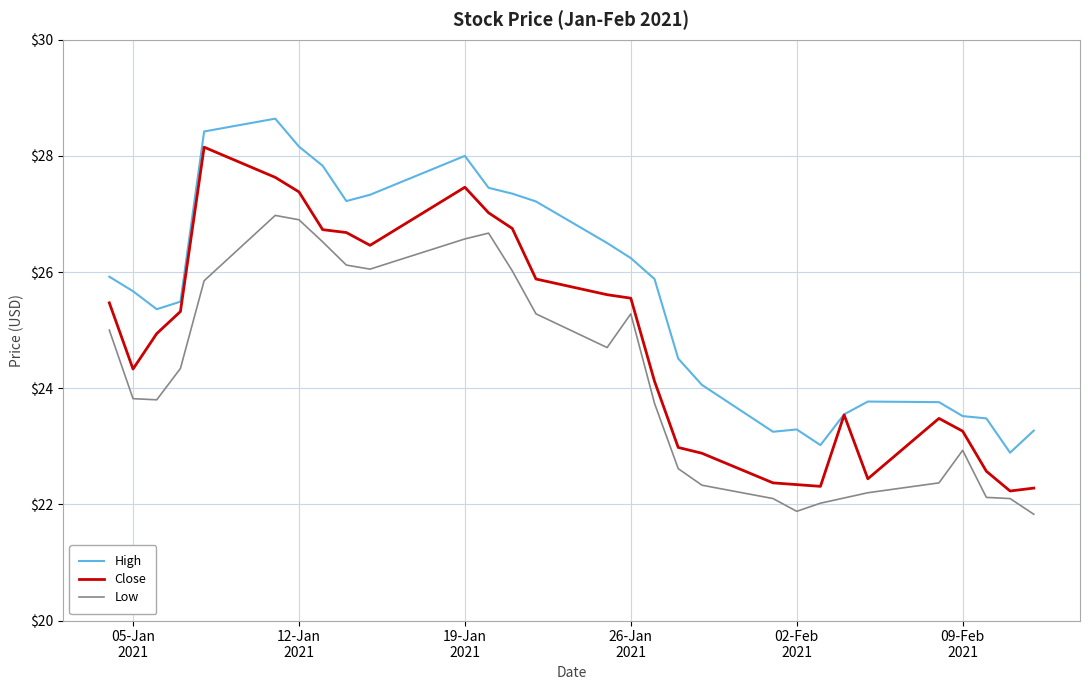

Rank the series by their maximum value, from lowest to highest.

Low, Close, High